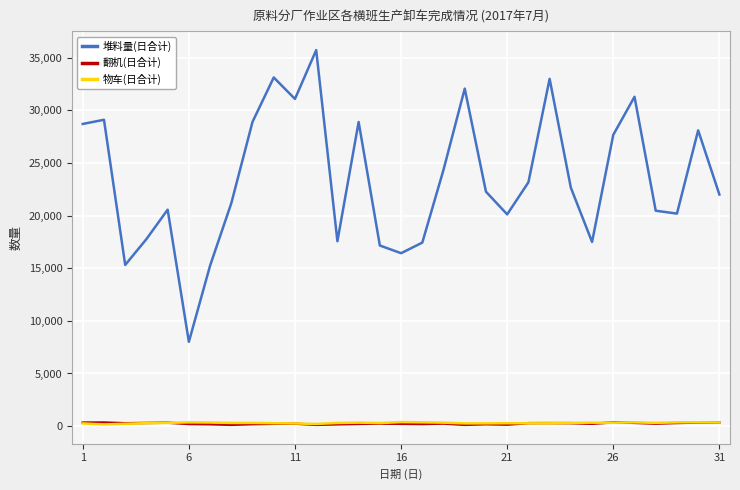

What is the maximum value shown in the chart?

35708